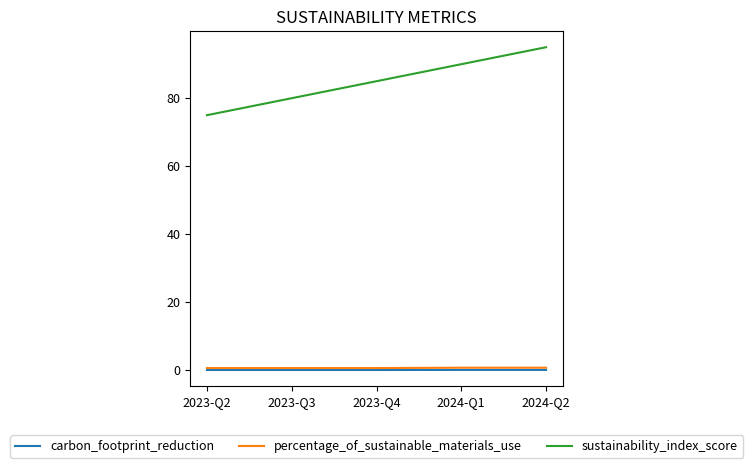

The percentage_of_sustainable_materials_use series shows 0.6 at 2023-Q4. True or false?

True